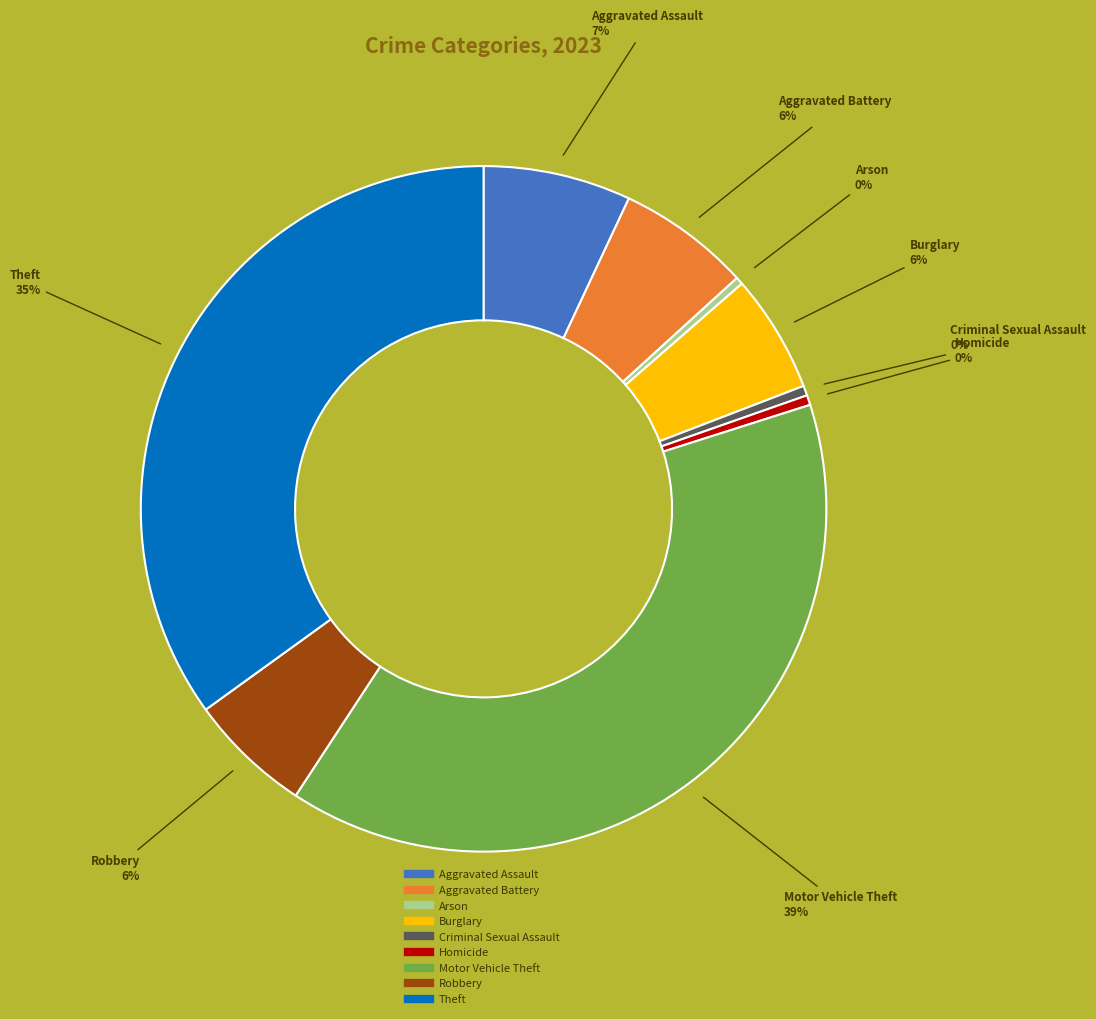

Is the sum of Aggravated Assault and Aggravated Battery greater than half?

No